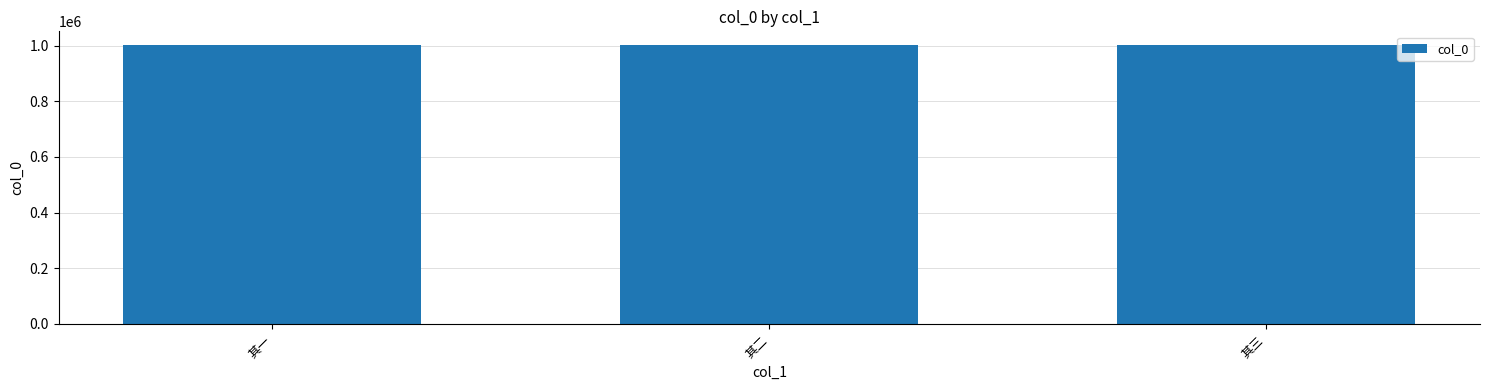

What is the value of the 3rd bar from the left?

1001275